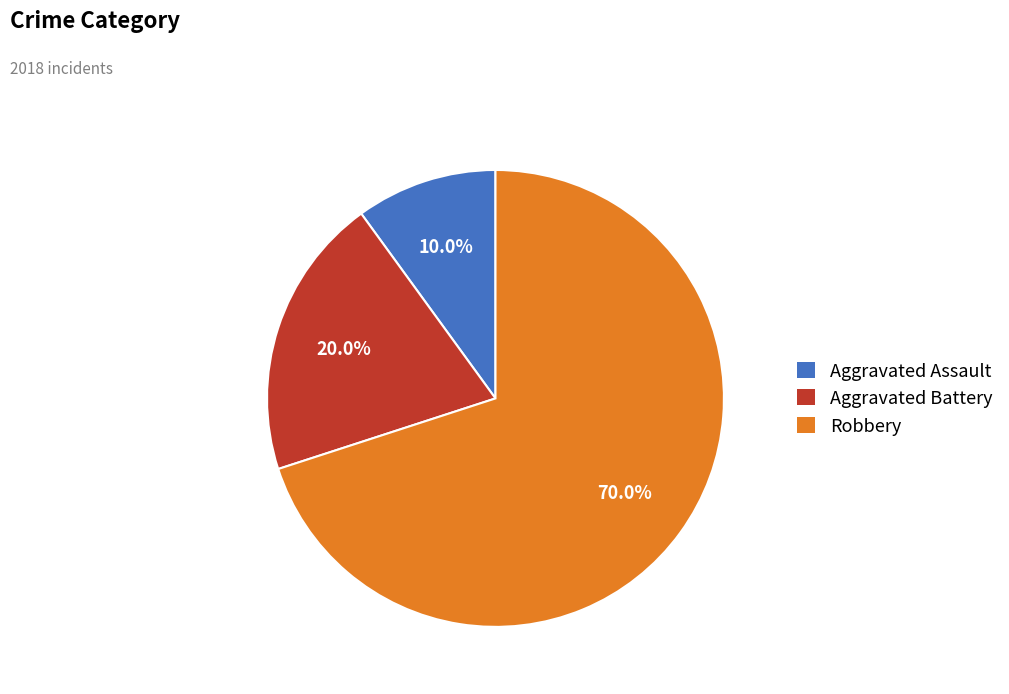

Does Robbery account for over 50% of the chart?

Yes